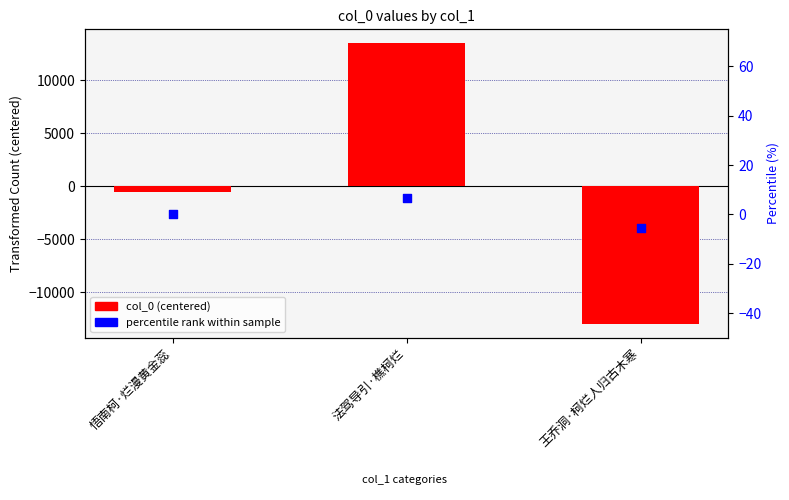

What is the total value across all series at 悟南柯·烂漫黄金蕊?

-511.2